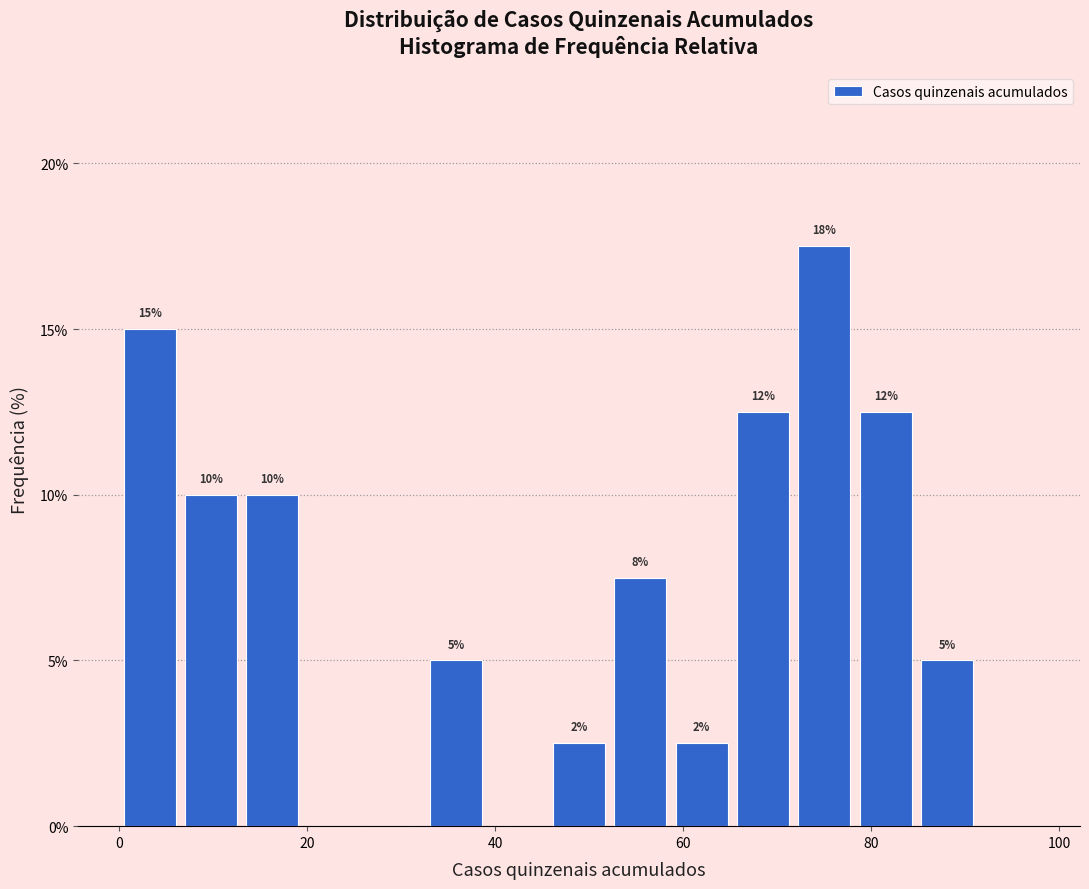

Read against the x-axis, roughly where is the centre of the tallest bar?

76